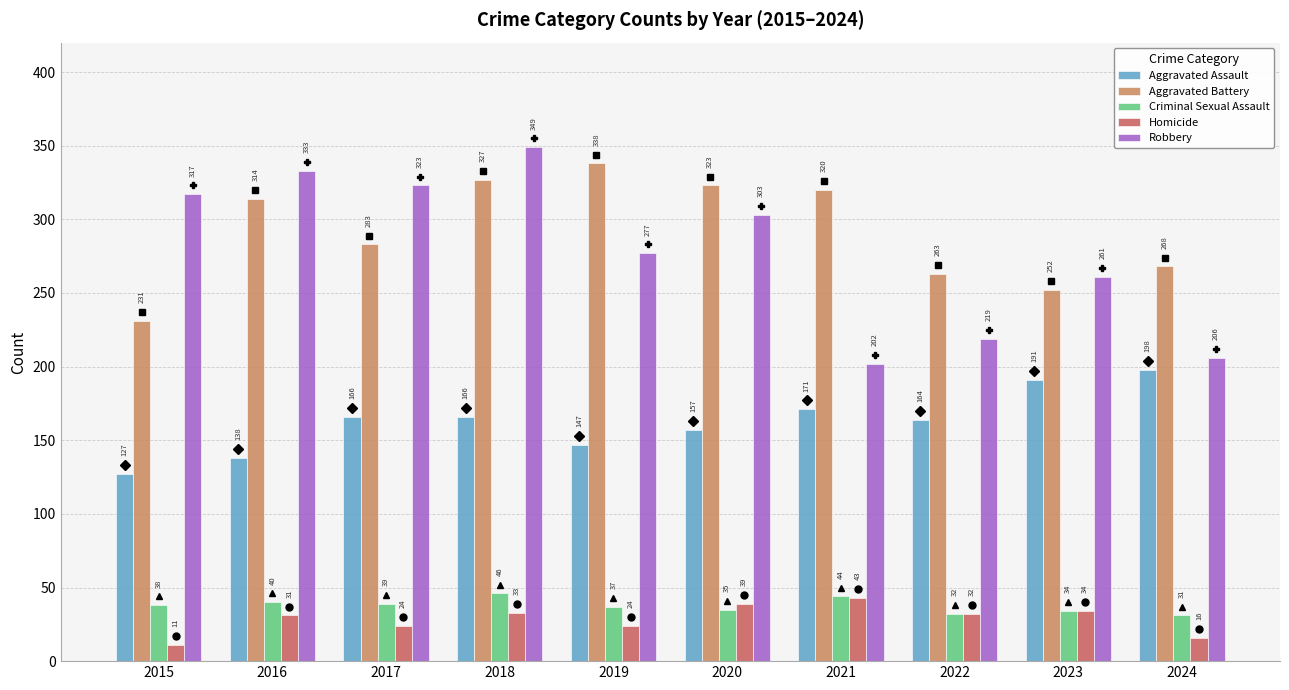

Are the bars grouped side by side (vs. stacked)?

Yes